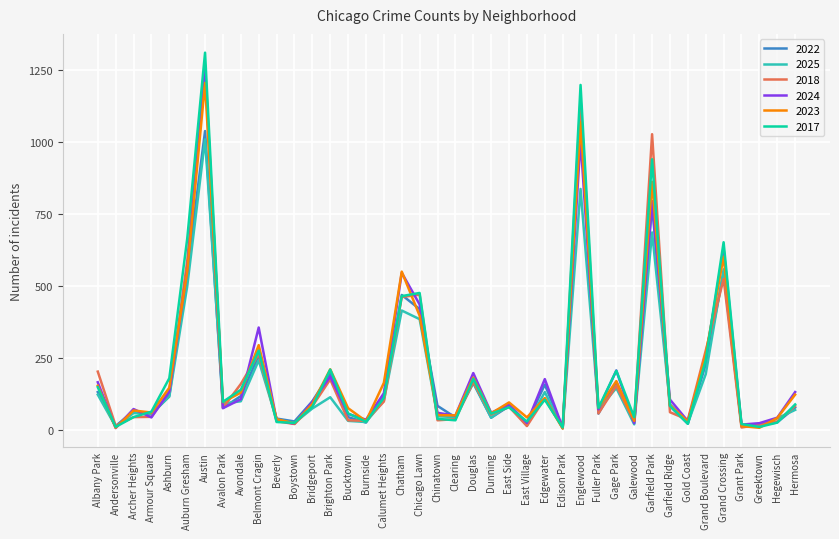

Which series has the largest range (max minus min)?

2017